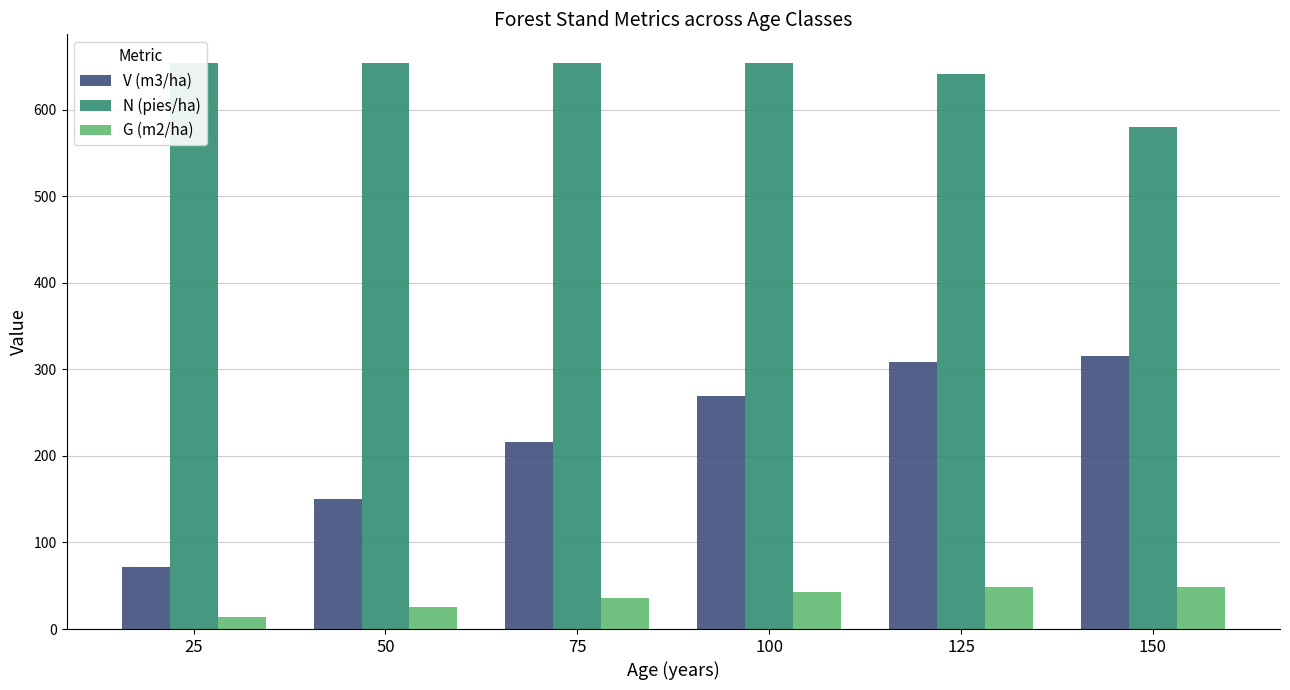

What is the difference between the maximum and minimum values in the V (m3/ha) series?

243.5